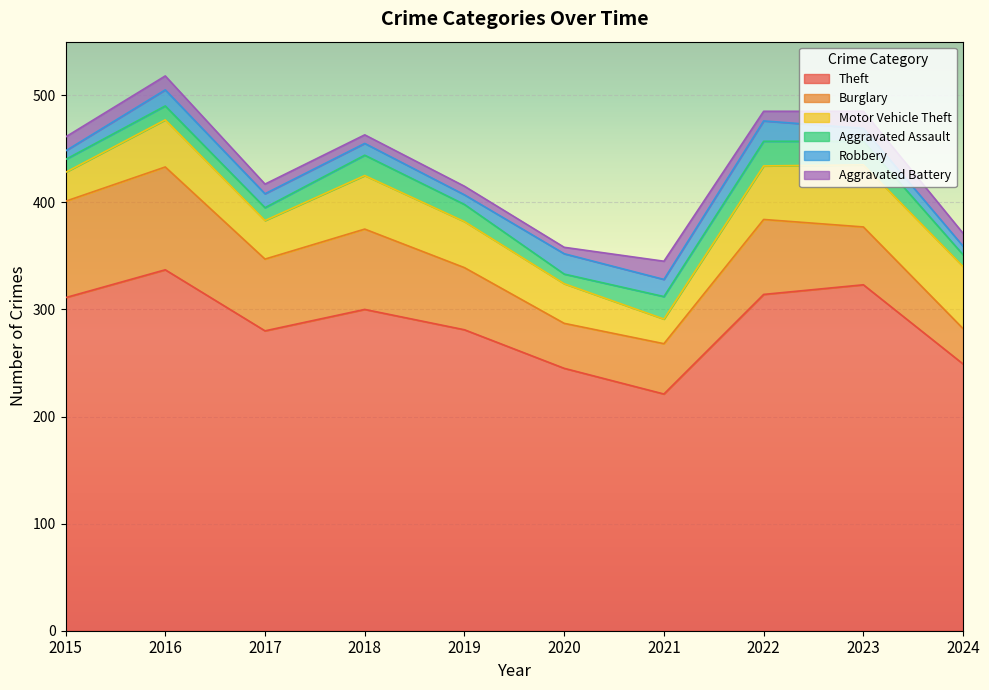

Between 2016 and 2020, which series saw the biggest shift?

Theft